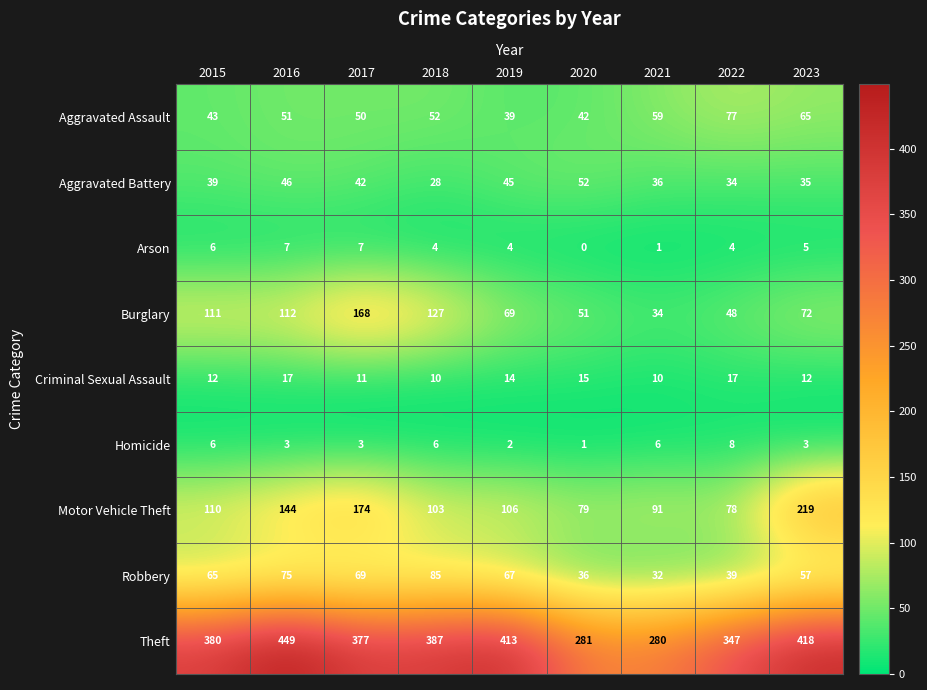

Which series has the largest range (max minus min)?

Theft